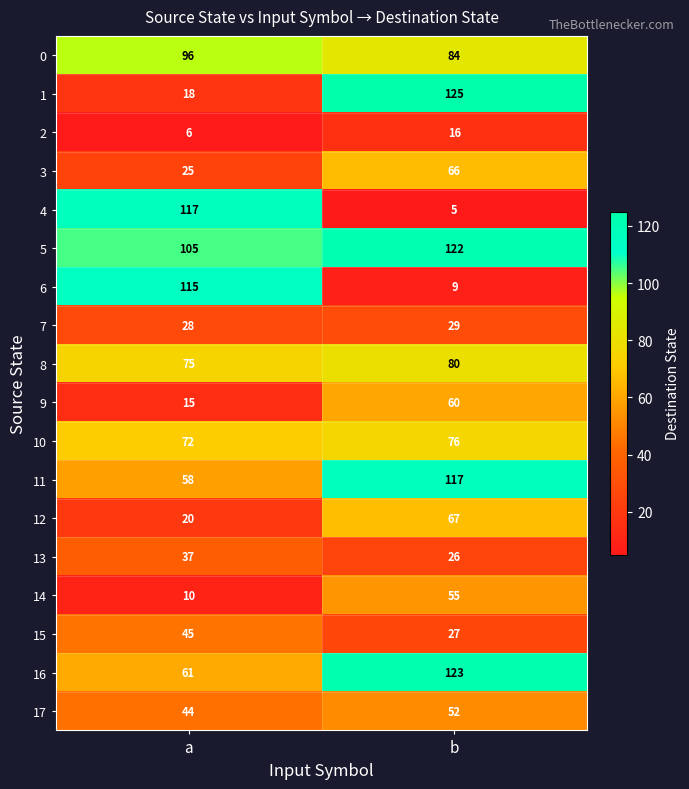

What is the sum of the 9 values at a and b?

75